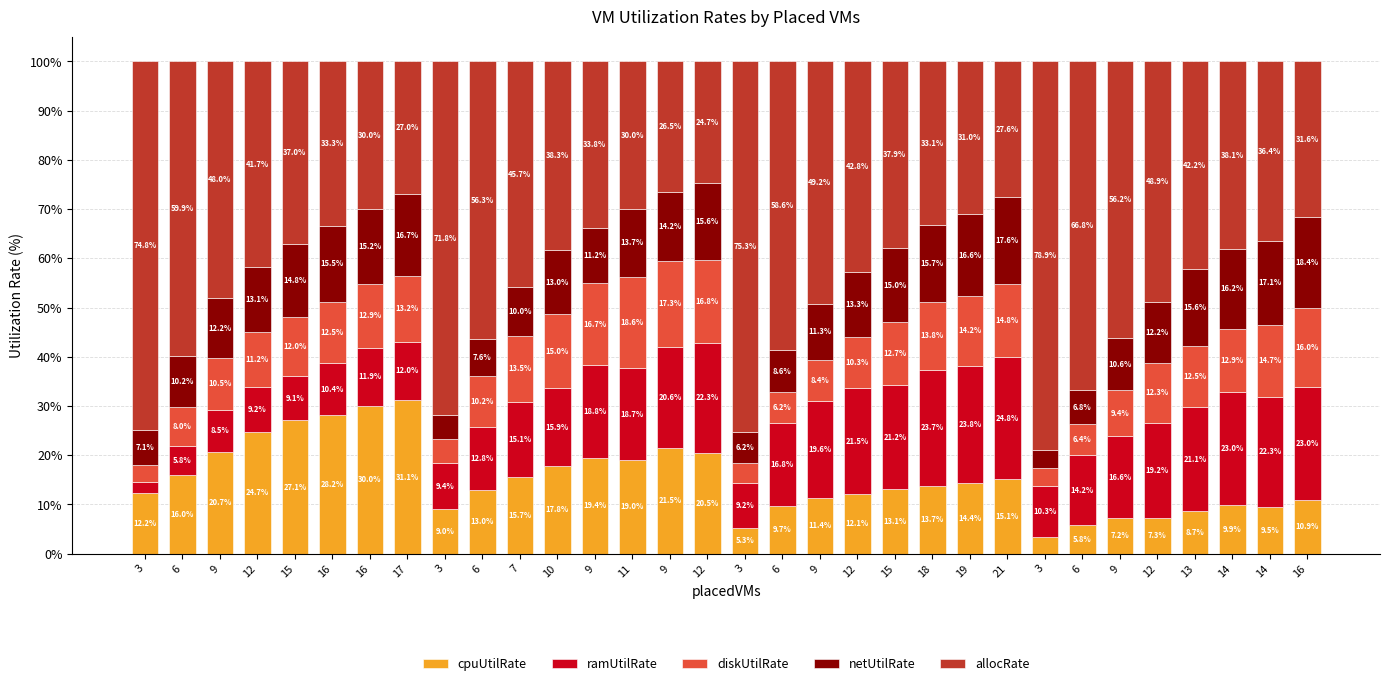

What is the lowest value of the cpuUtilRate series?

3.4